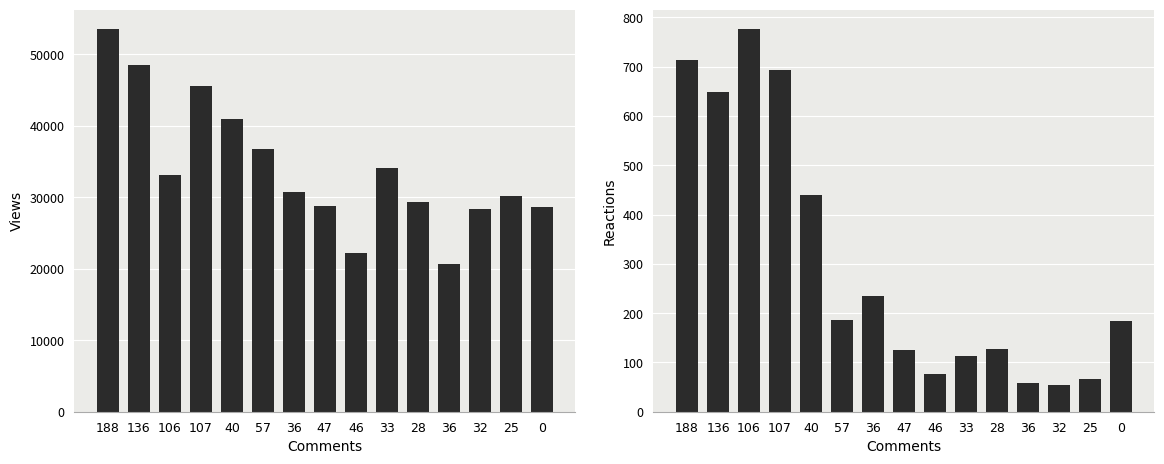

Is the value of Reactions at 136 greater than the value of Views at 47?

No